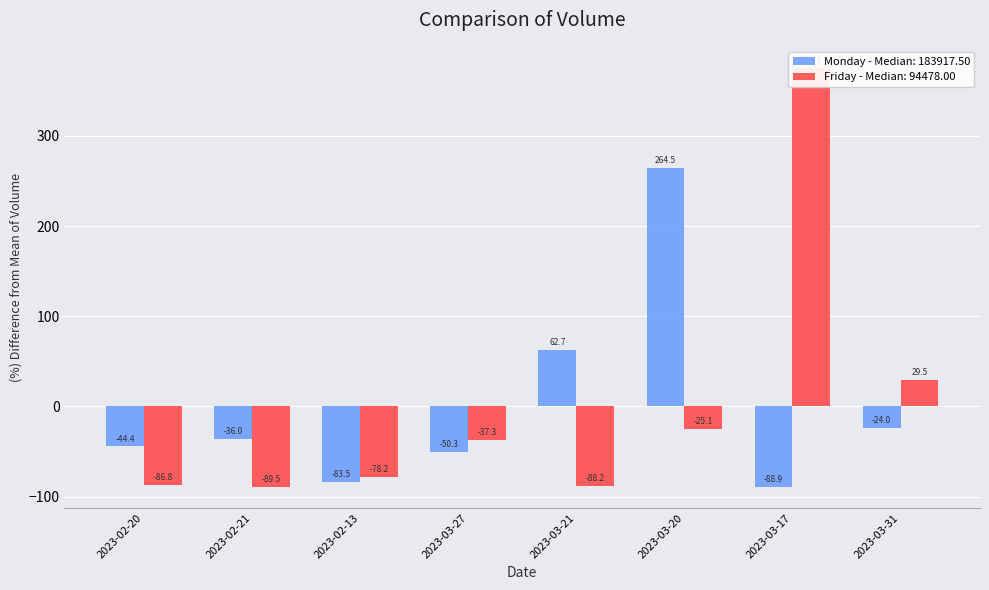

At which label does Monday reach its minimum?

2023-03-17